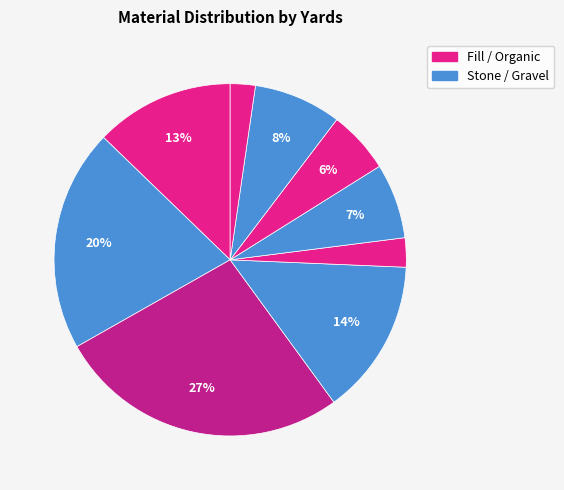

How many segments does this pie chart have?

9